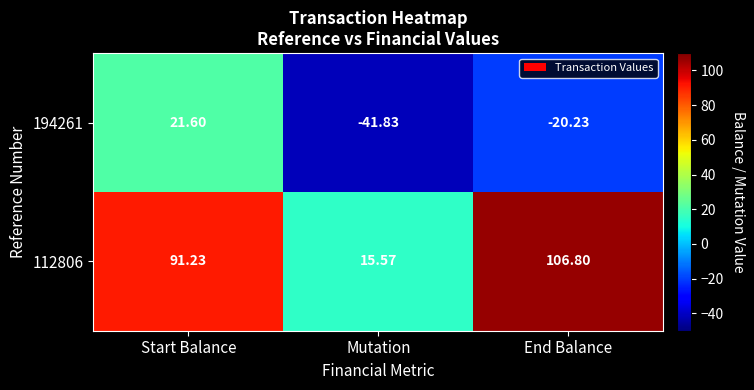

At which label is 194261 closest to -10?

End Balance